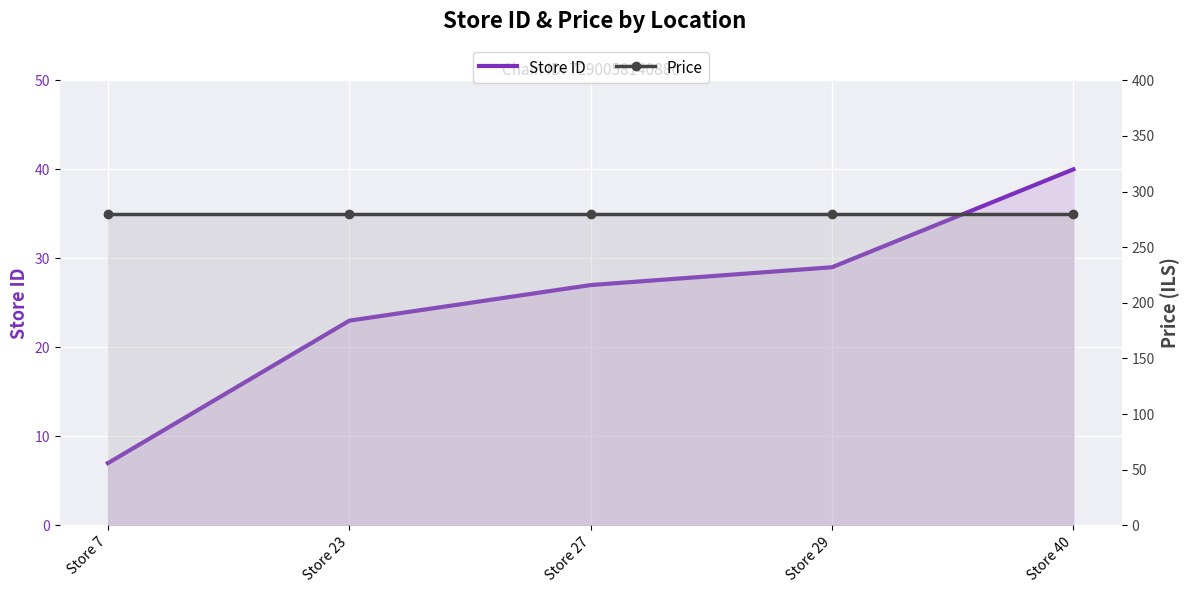

True or false: Store ID and Price cross at least once.

False